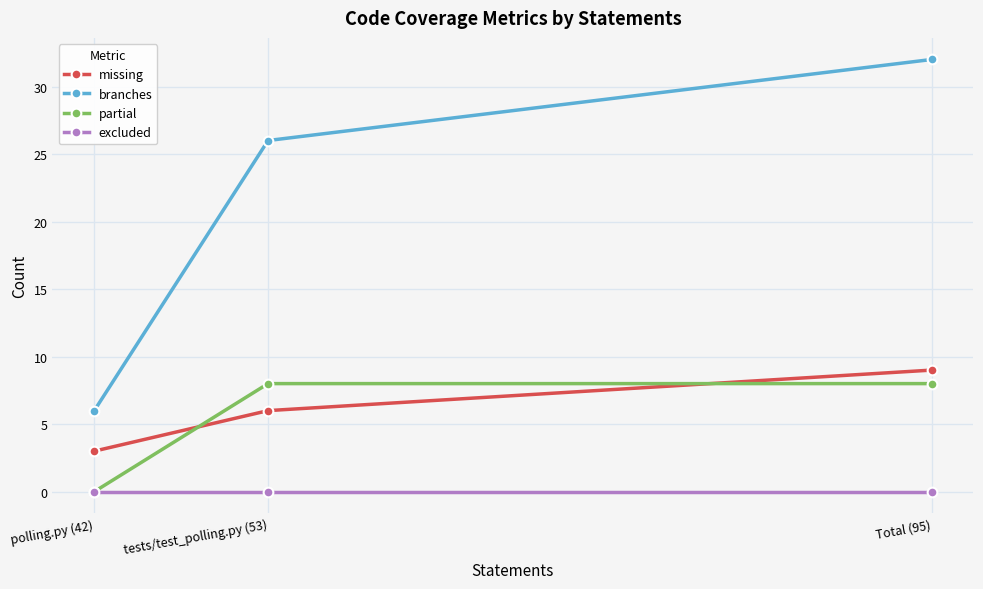

At which category is the sum across all series the highest?

Total (95)